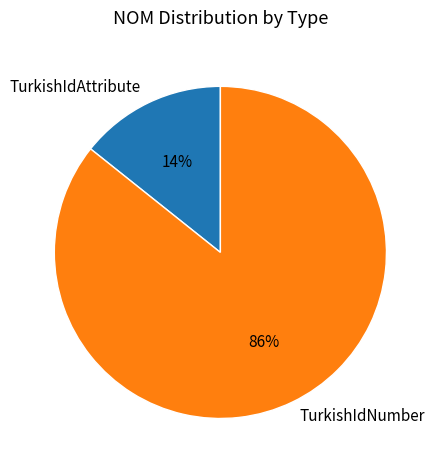

Is it true that TurkishIdAttribute is 1% of the pie?

False